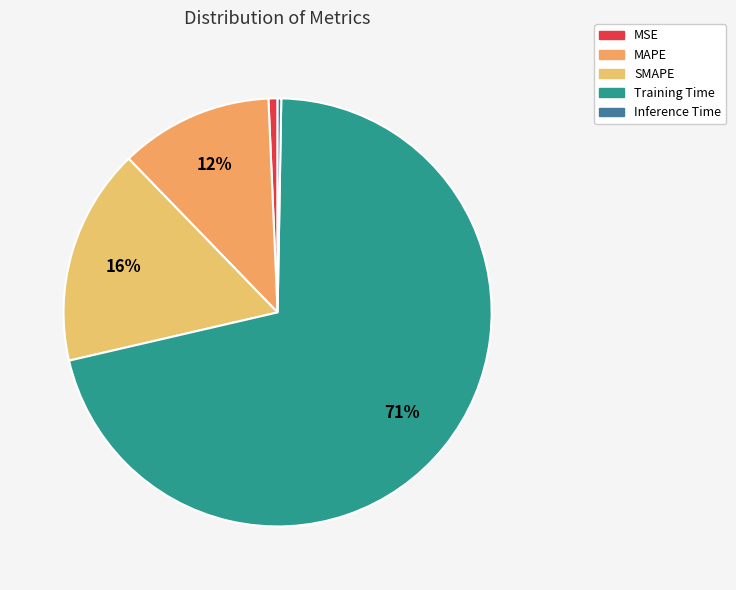

To the nearest percent, what is the difference between the MSE and Training Time slice percentages?

70%